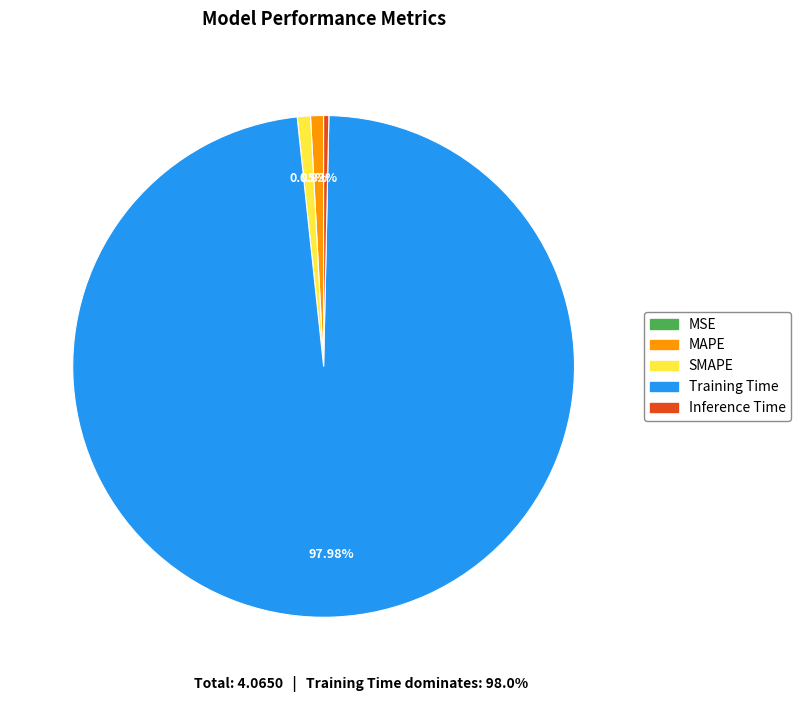

Which category has the biggest portion of the pie?

Training Time